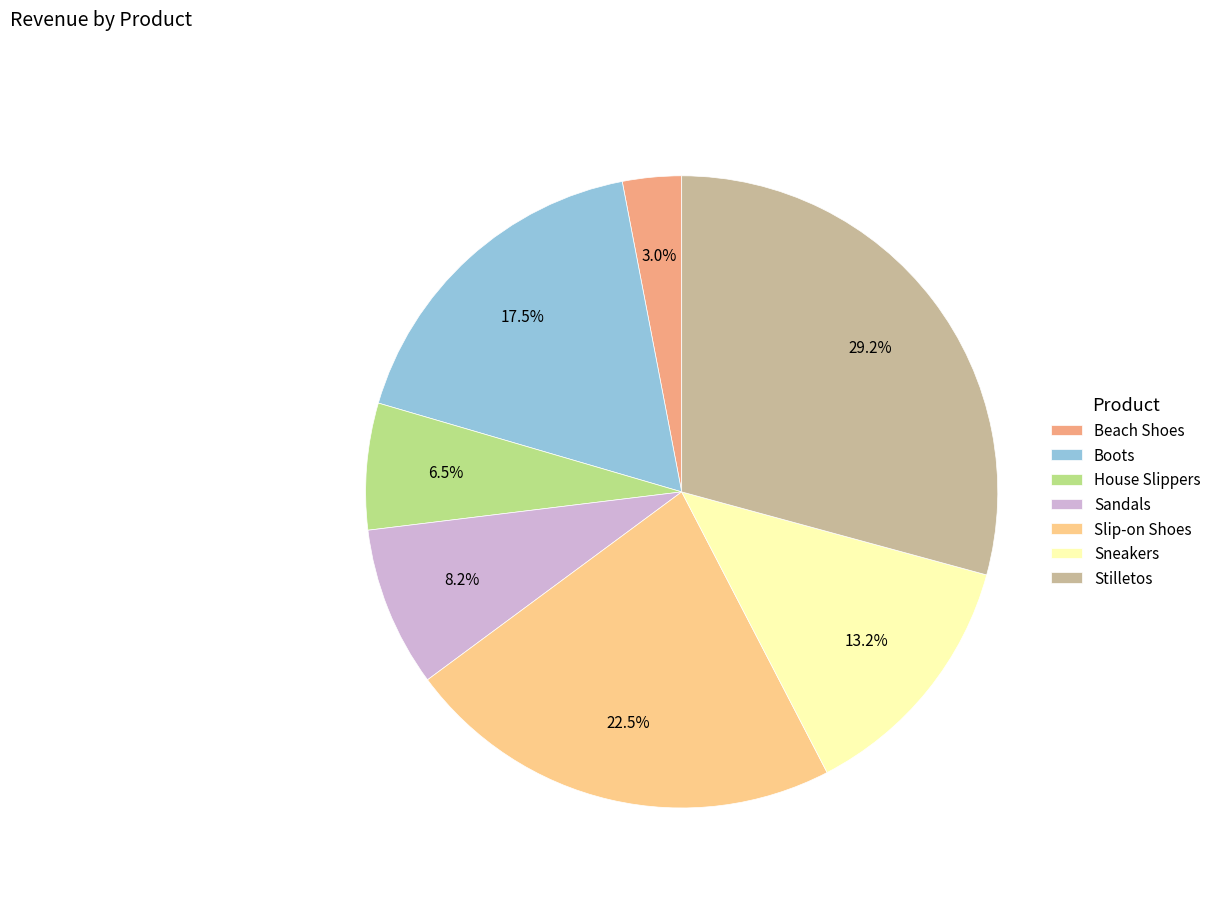

Is Beach Shoes the majority of the pie?

No